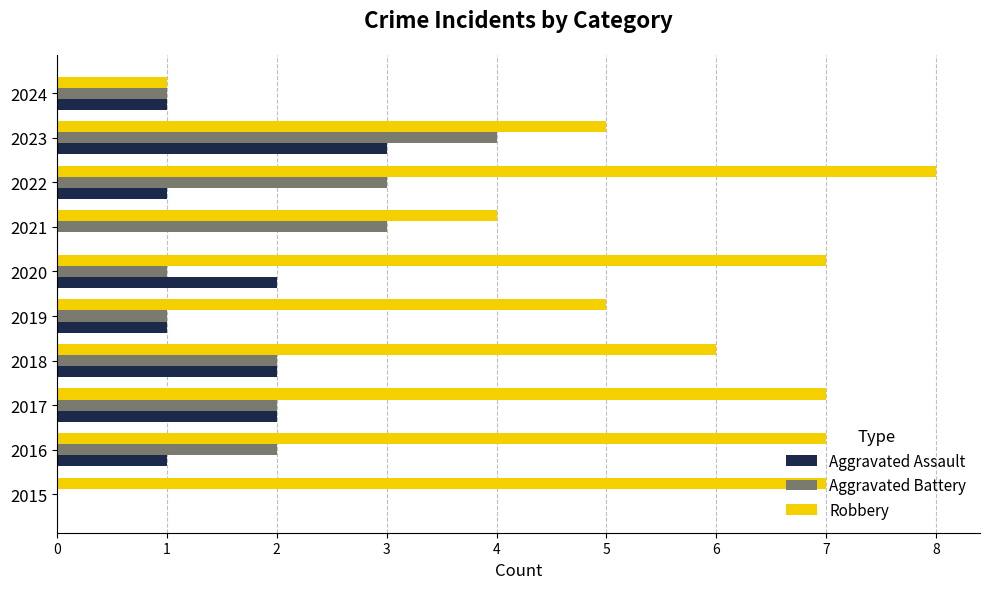

What is the sum of all Aggravated Battery values?

19